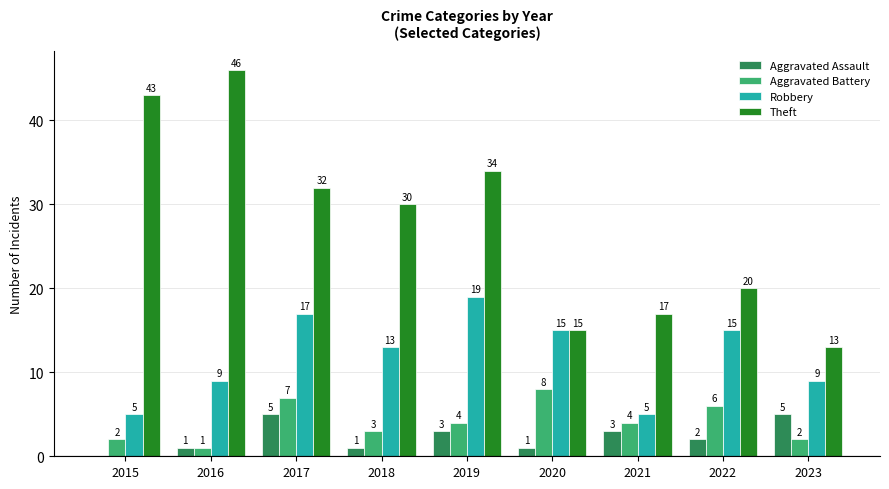

What is the maximum value for Aggravated Battery?

8